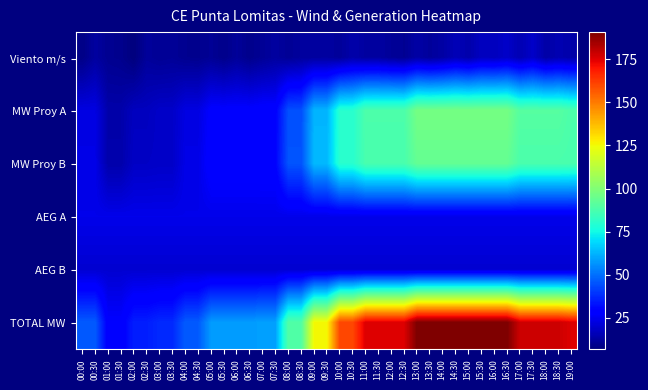

Which category has the highest value across all series?

13:00